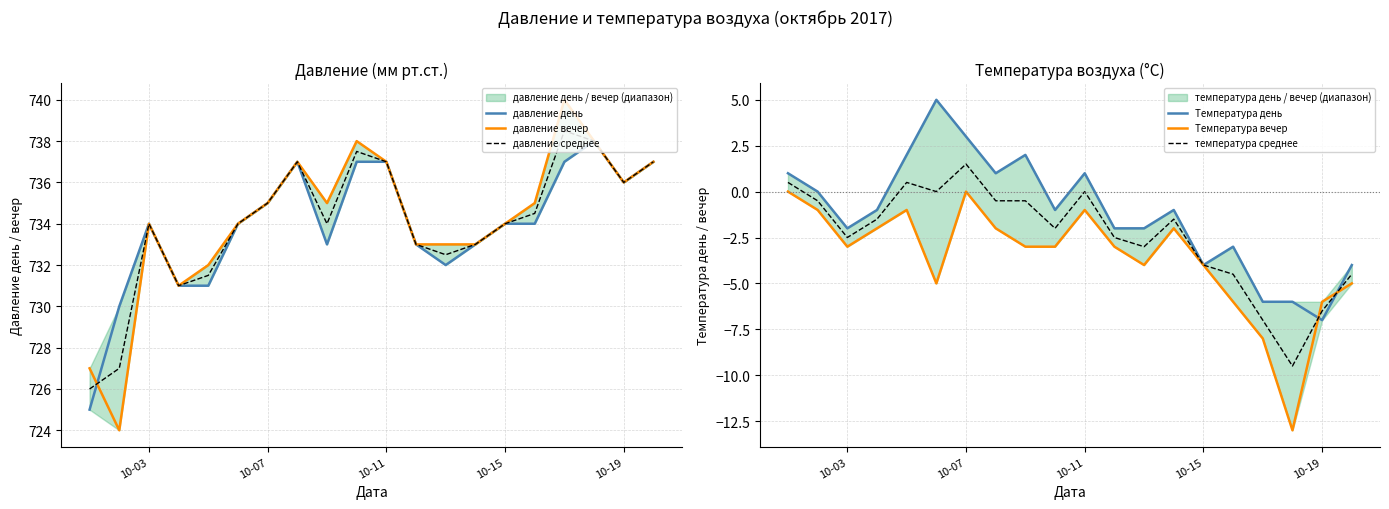

Which category has the highest value in the температура среднее series?

10-07